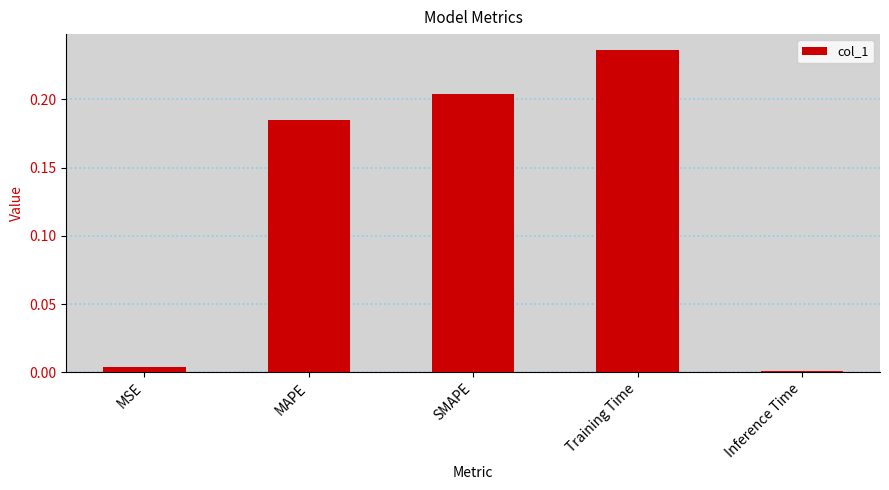

How many data points does each series have?

5